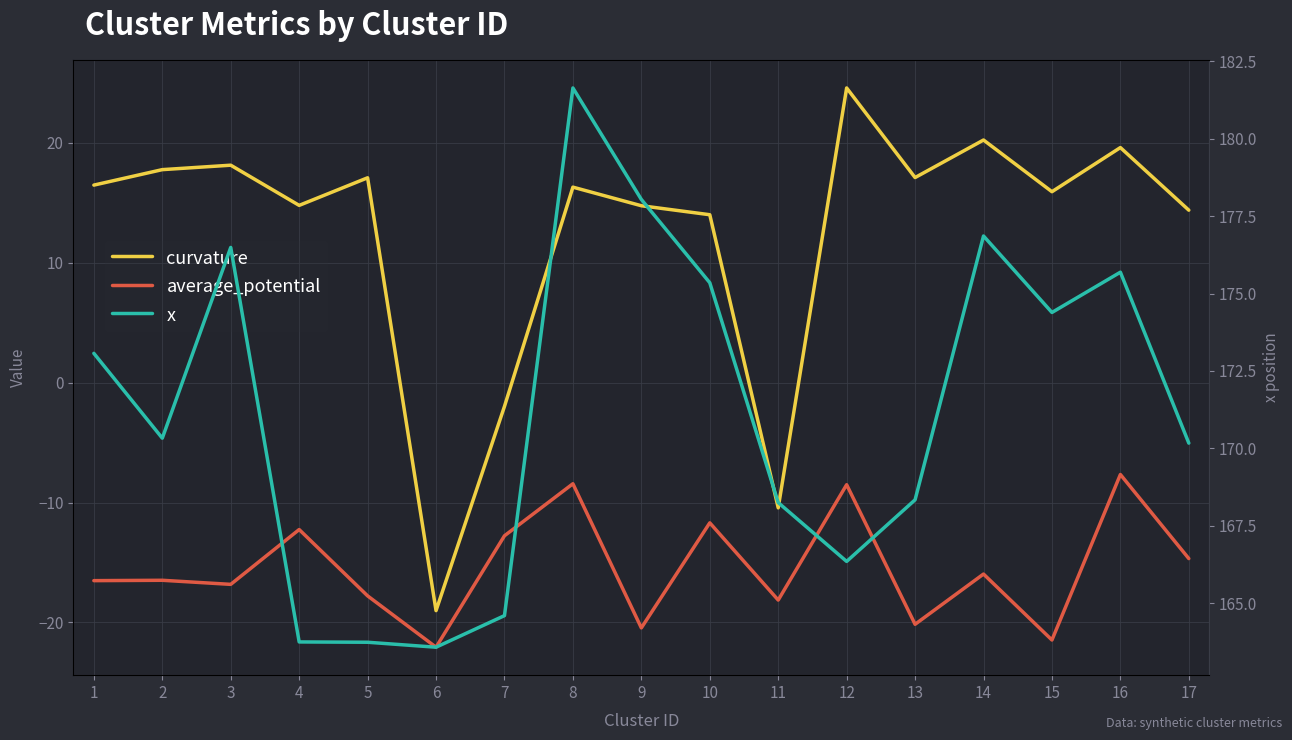

What are all the series names shown in the legend?

curvature, average_potential, x